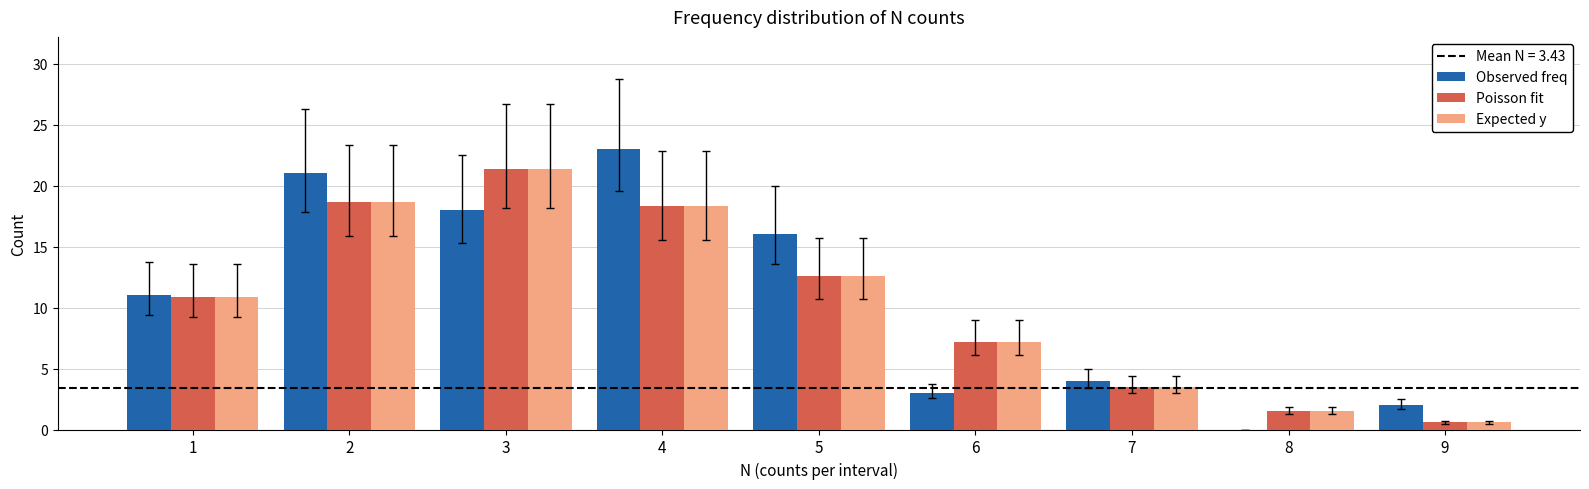

How many categories are shown in the chart?

9